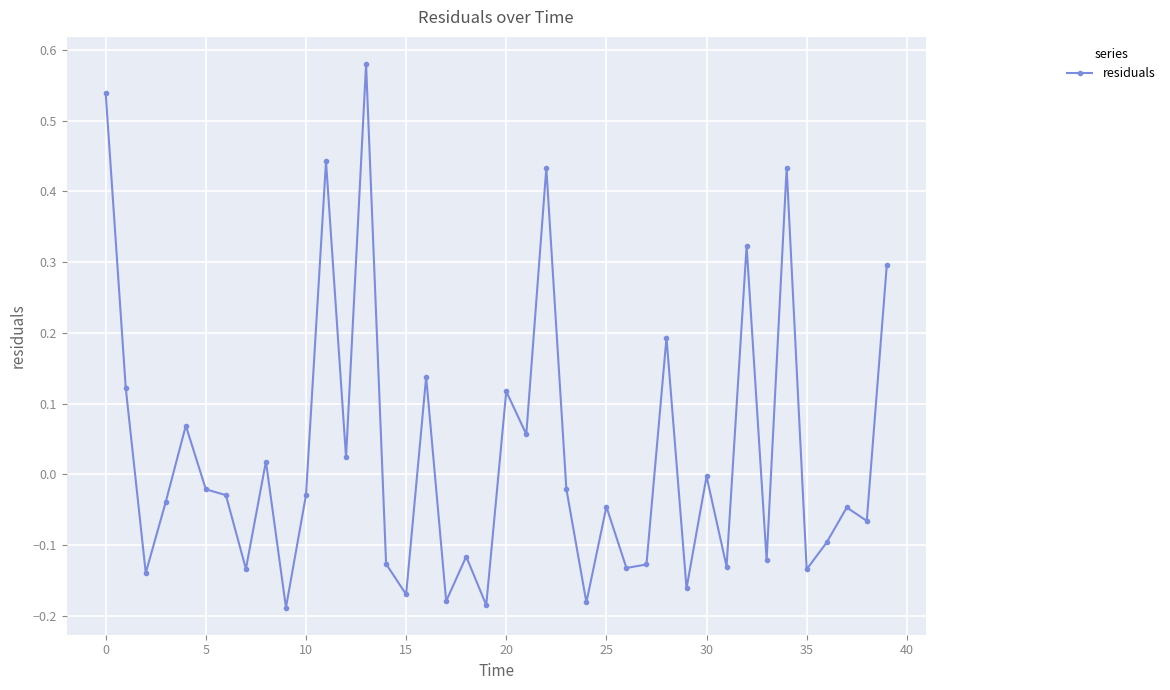

What is the difference between the maximum and minimum values?

0.8